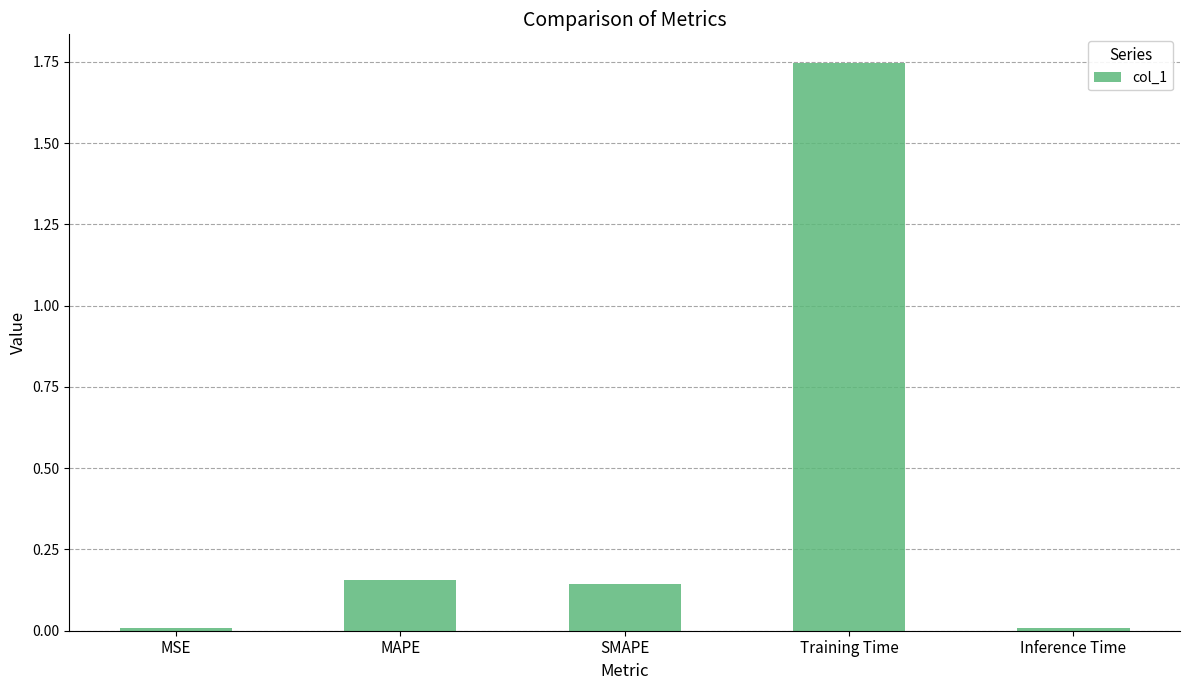

How many bars are there in total?

5